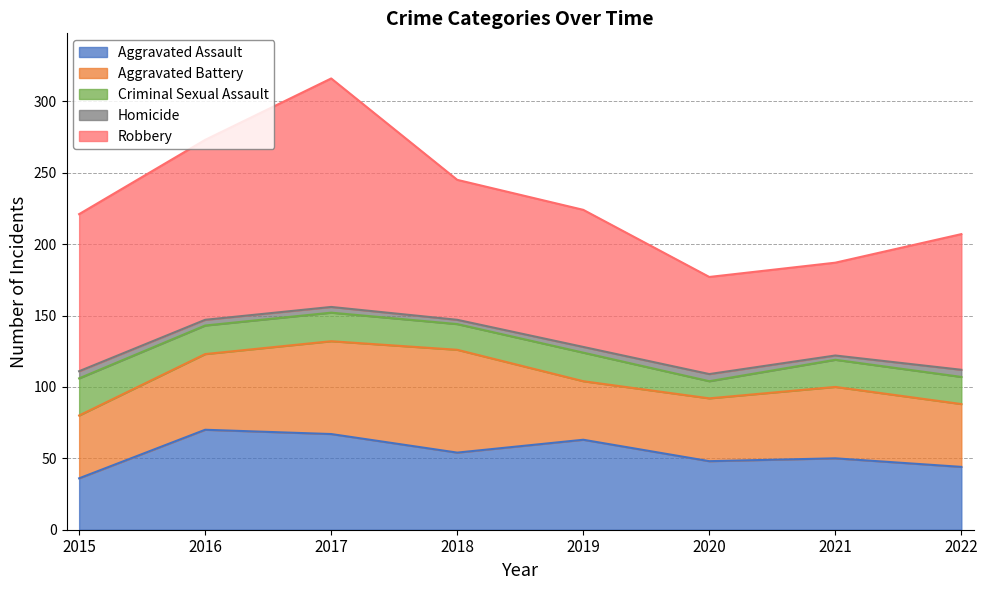

Which series ends up on top after the final intersection of Aggravated Assault and Aggravated Battery?

Aggravated Assault